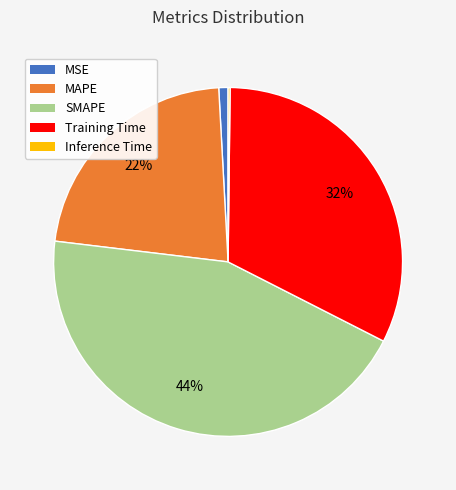

What is the ratio of the value at MAPE to the value at SMAPE?

0.5